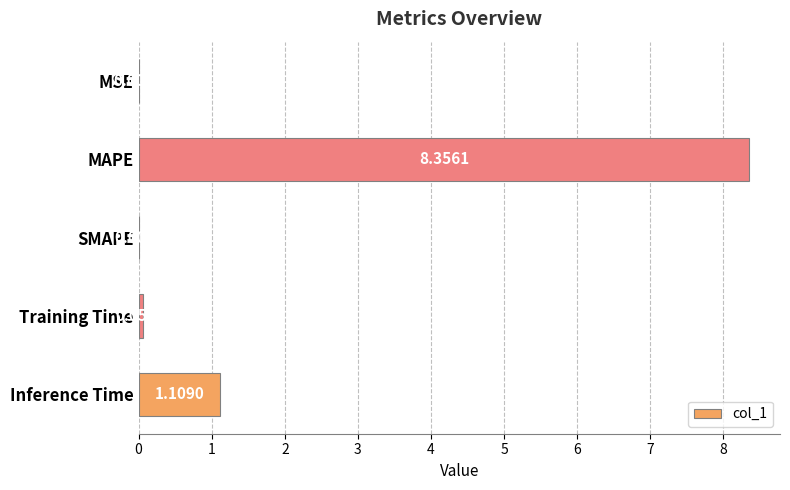

Where is the data nearest to the value 4?

Inference Time